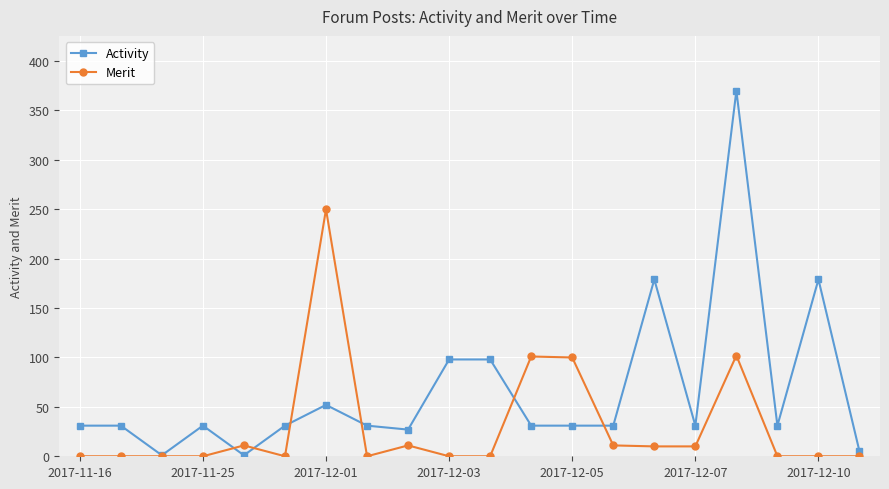

Count the number of categories in the chart.

20